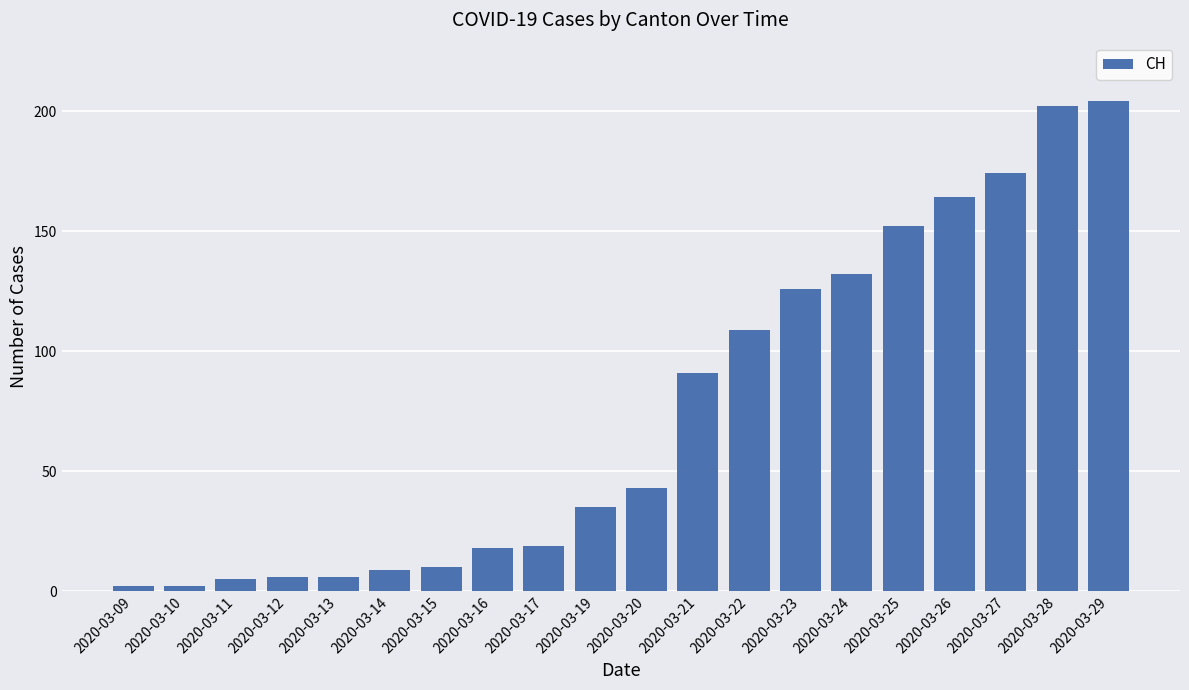

Is it true that the value at 2020-03-17 is 19?

True